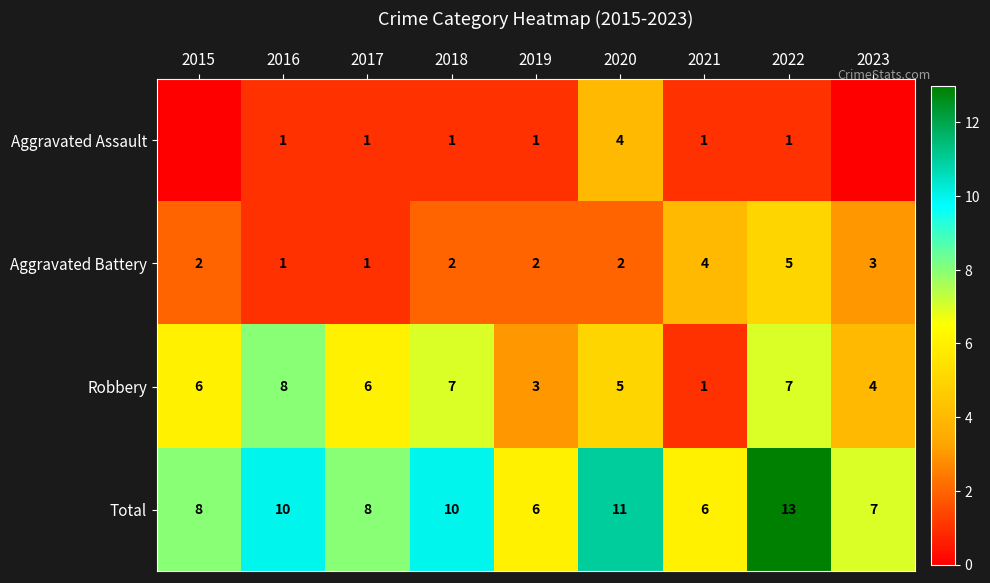

How many data points in Aggravated Battery are less than 2?

2